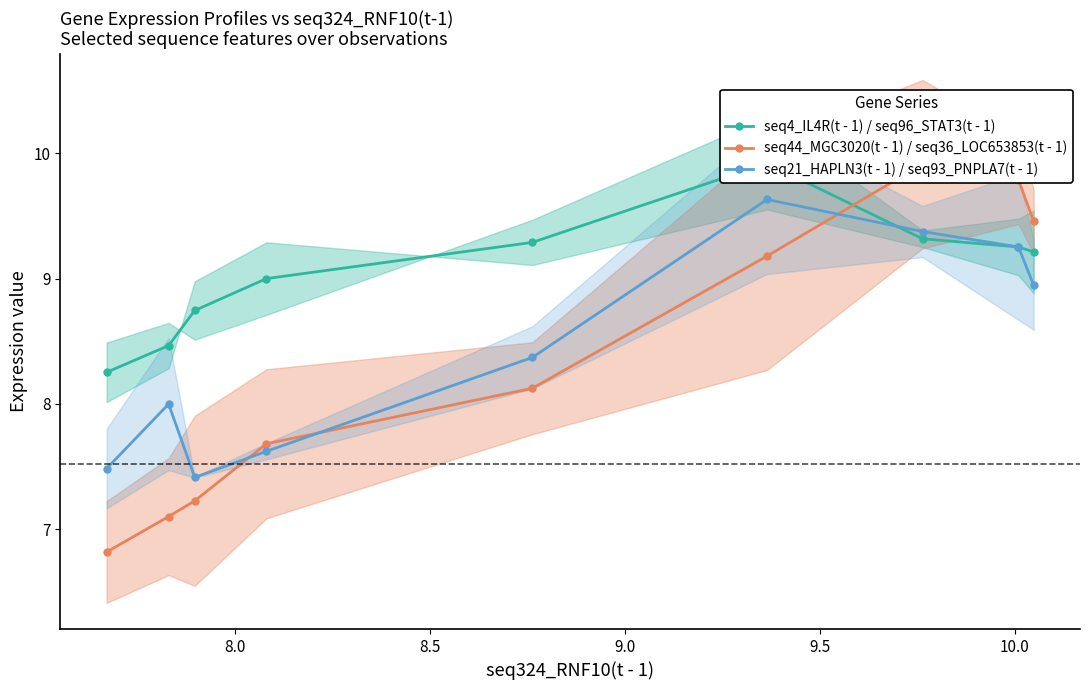

What is the value of the seq21_HAPLN3(t - 1) / seq93_PNPLA7(t - 1) point at the 5th from the left?

8.4